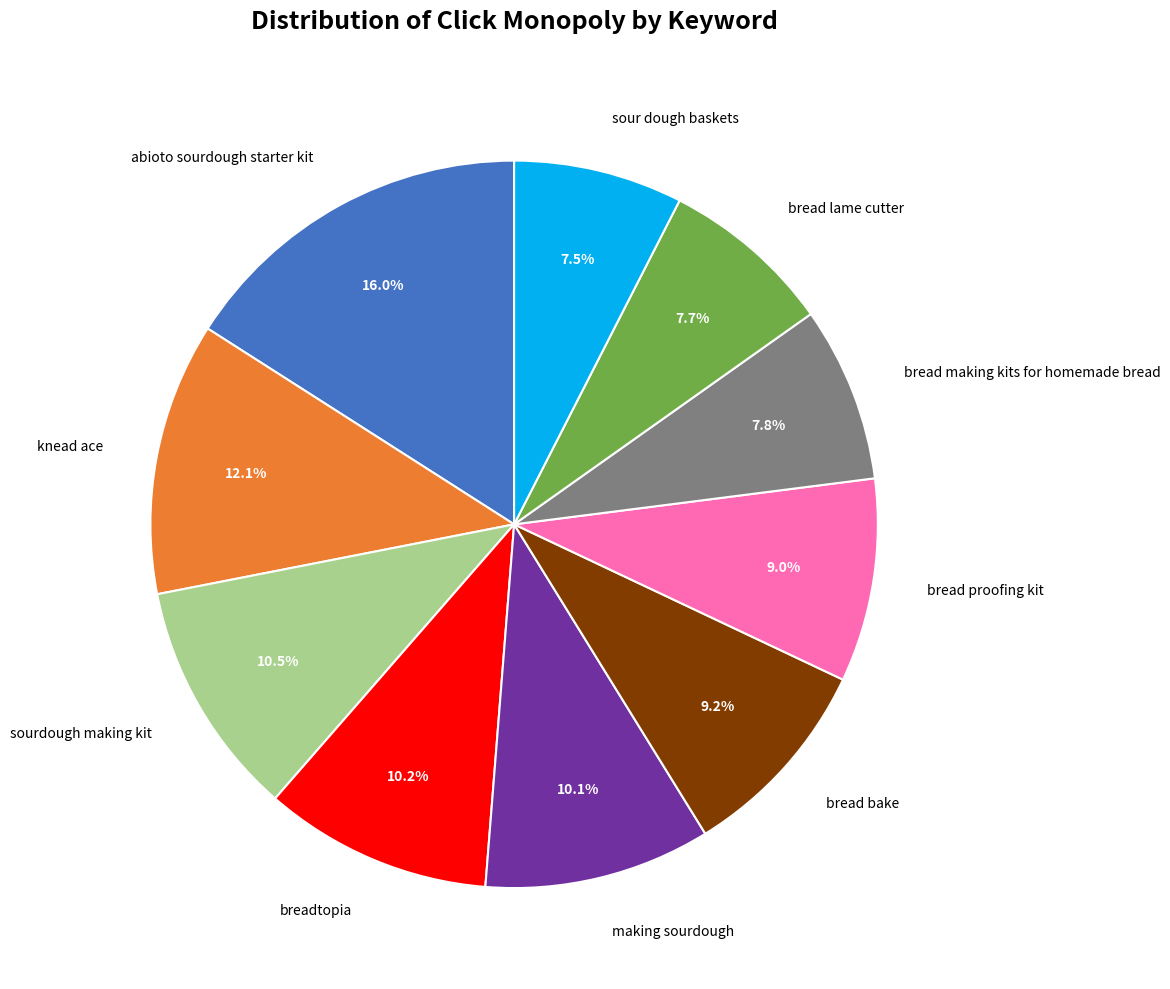

What is the ratio of the value at bread proofing kit to the value at bread bake?

1.0